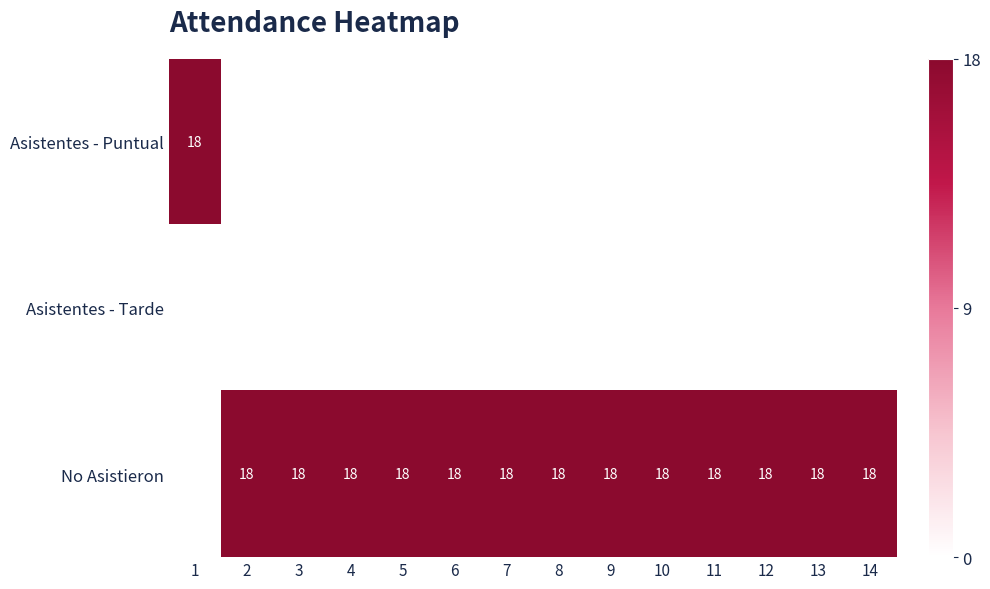

Count the number of data series in this chart.

3